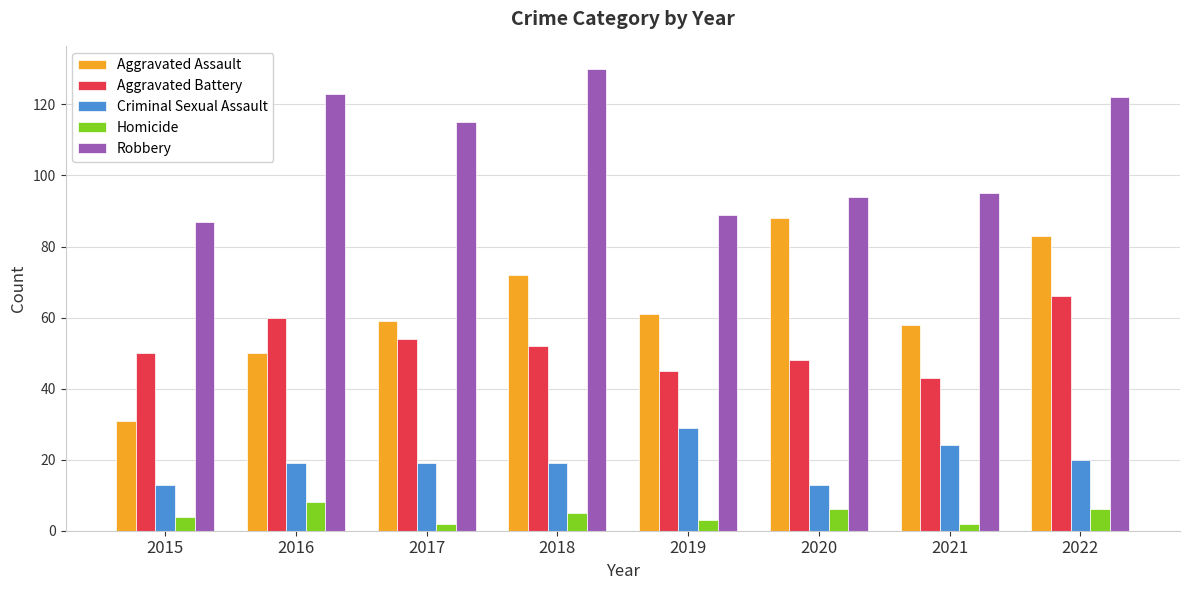

At which category is the sum across all series the highest?

2022